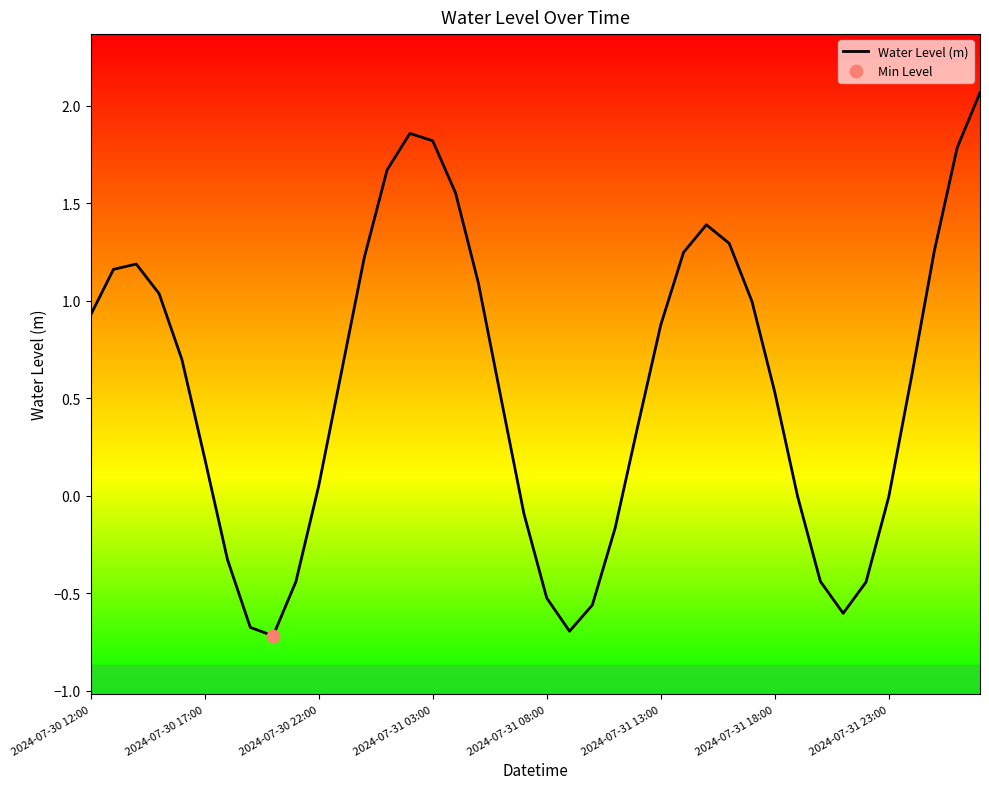

What is the minimum value shown in the chart?

-0.7